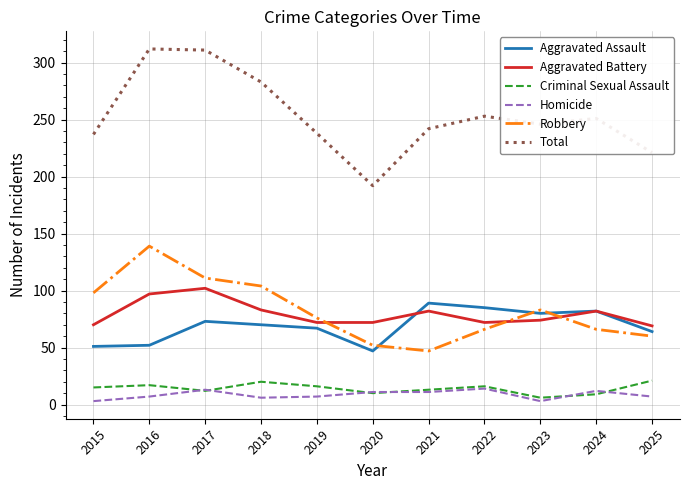

True or false: Aggravated Assault has more than 1 points higher than both neighbors.

True